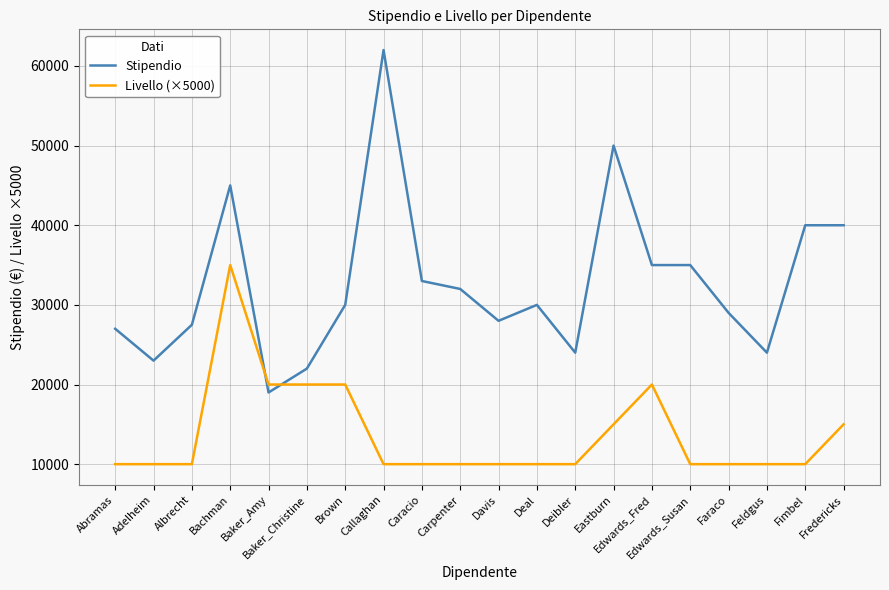

Reading right to left, list all the values displayed in this chart.

Stipendio: 40000	40000	24000	29000	35000	35000	50000	24000	30000	28000	32000	33000	62000	30000	22000	19000	45000	27500	23000	27000
Livello (×5000): 15000	10000	10000	10000	10000	20000	15000	10000	10000	10000	10000	10000	10000	20000	20000	20000	35000	10000	10000	10000